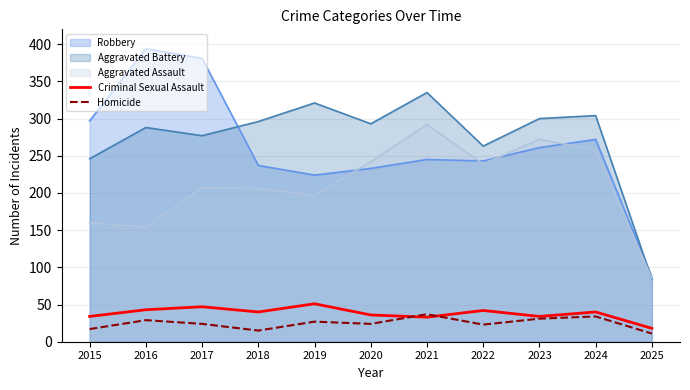

How many interior local valleys does the Homicide series have?

3